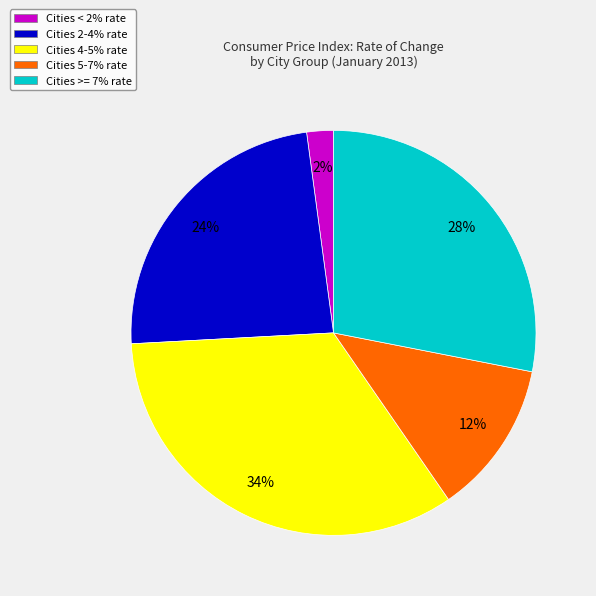

Rank the categories by value from highest to lowest.

Cities 4-5% rate, Cities >= 7% rate, Cities 2-4% rate, Cities 5-7% rate, Cities < 2% rate